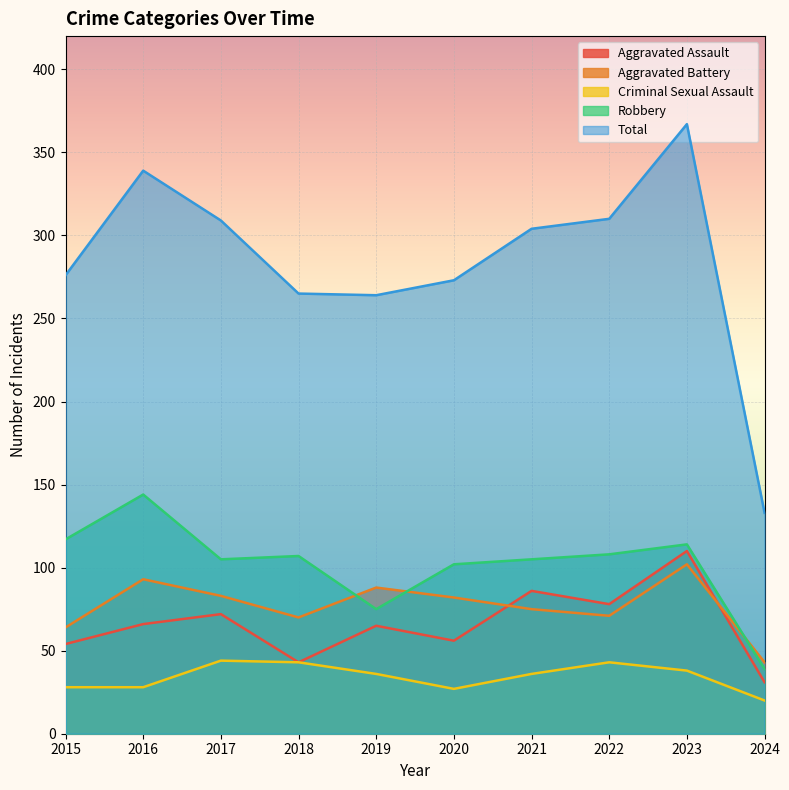

Where is the first local minimum for Robbery?

2017